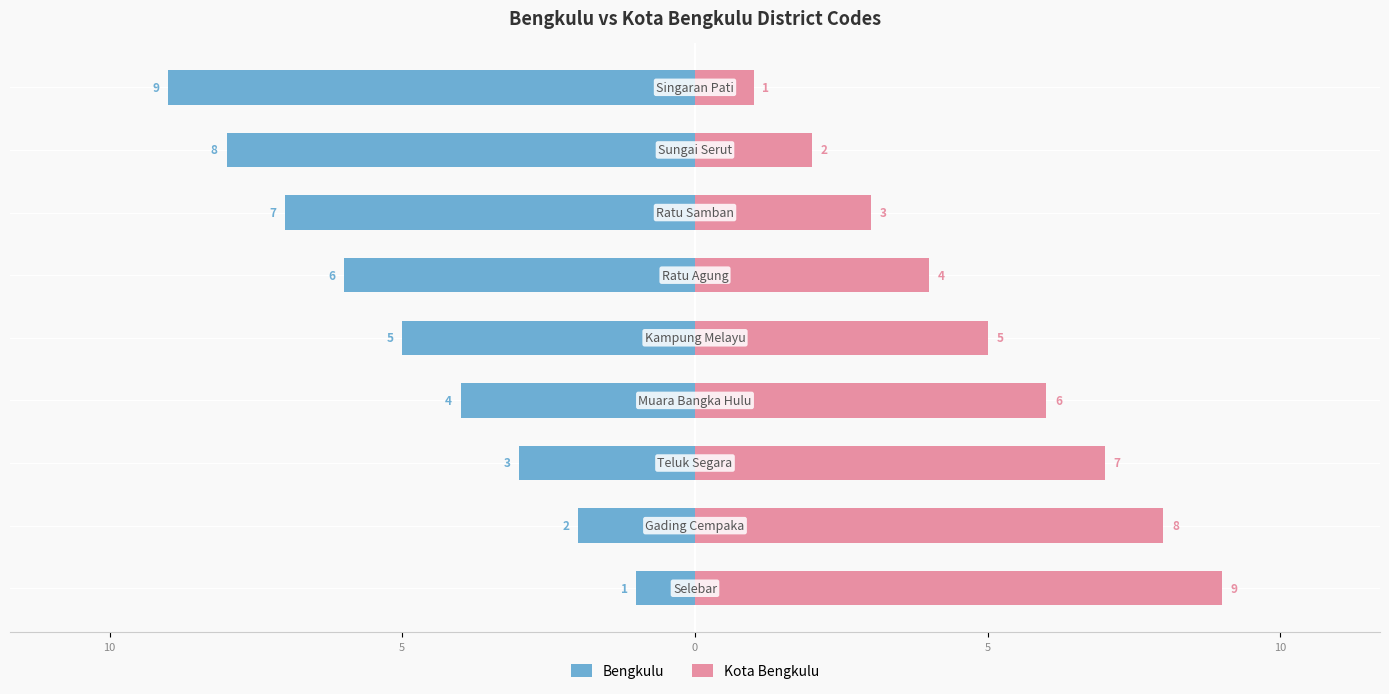

At how many categories does at least one series exceed 0?

9